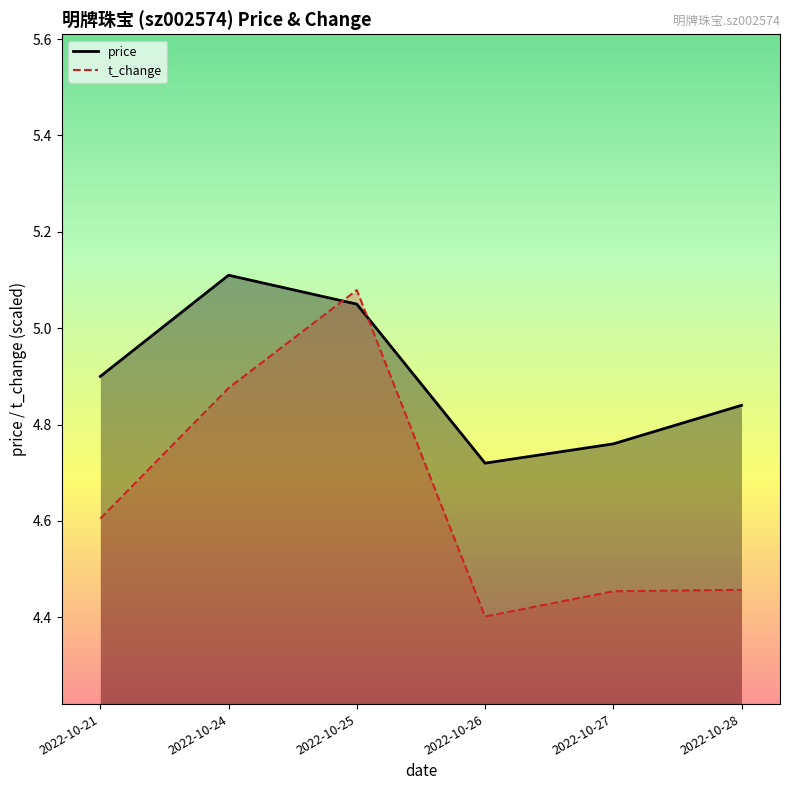

What is the minimum value for price?

4.7